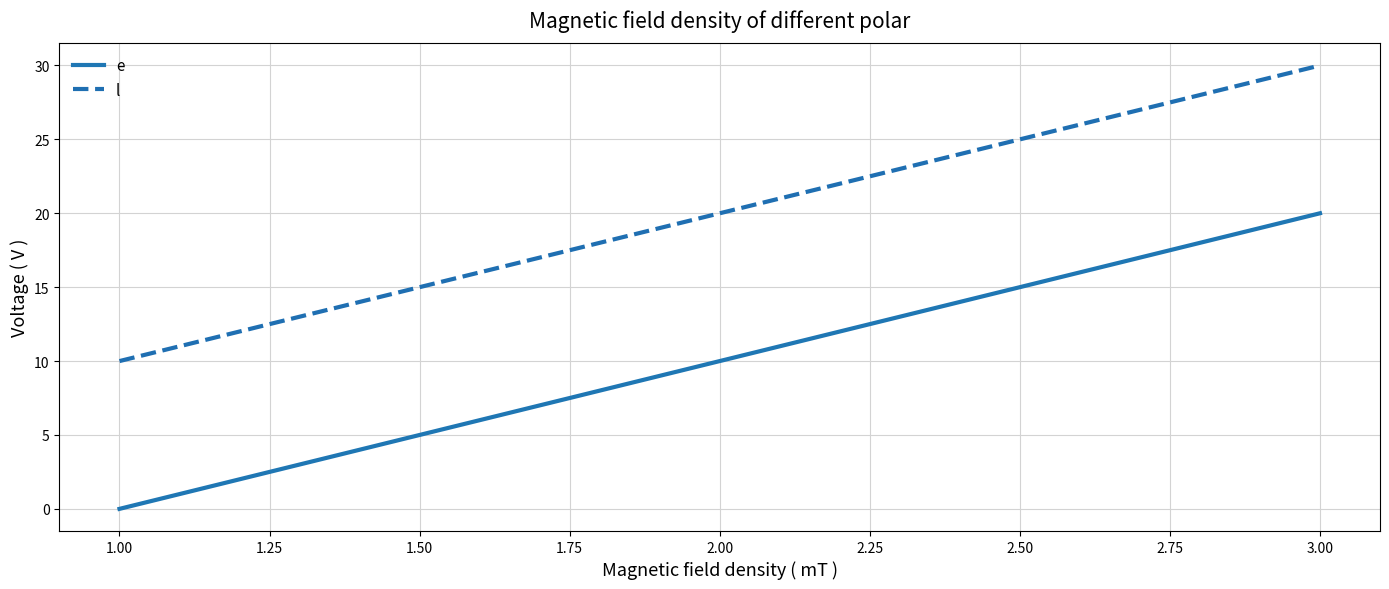

What is the average value of the l series?

20